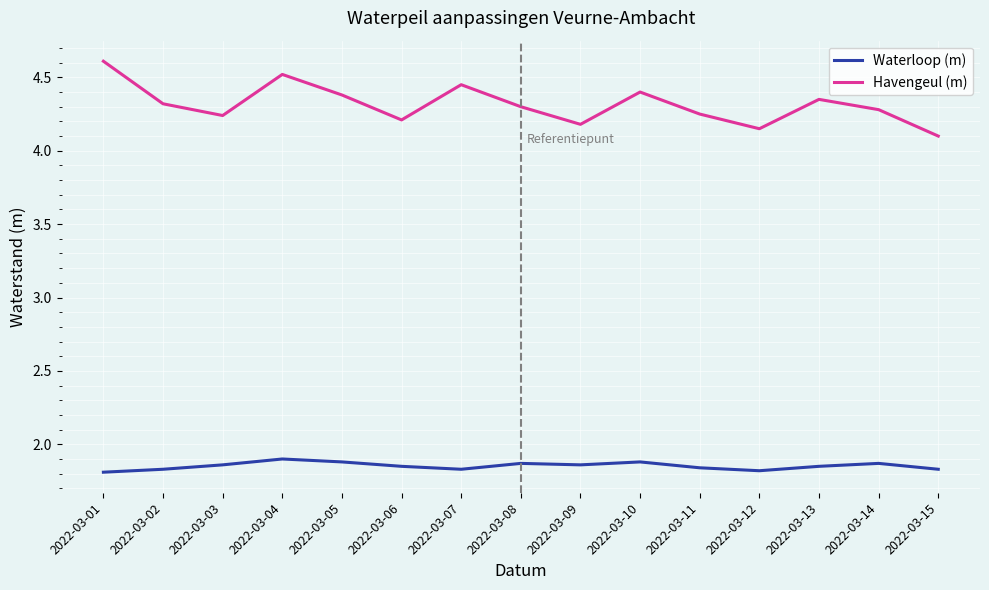

Is the value of Waterloop (m) at 2022-03-13 greater than the value of Havengeul (m) at 2022-03-08?

No